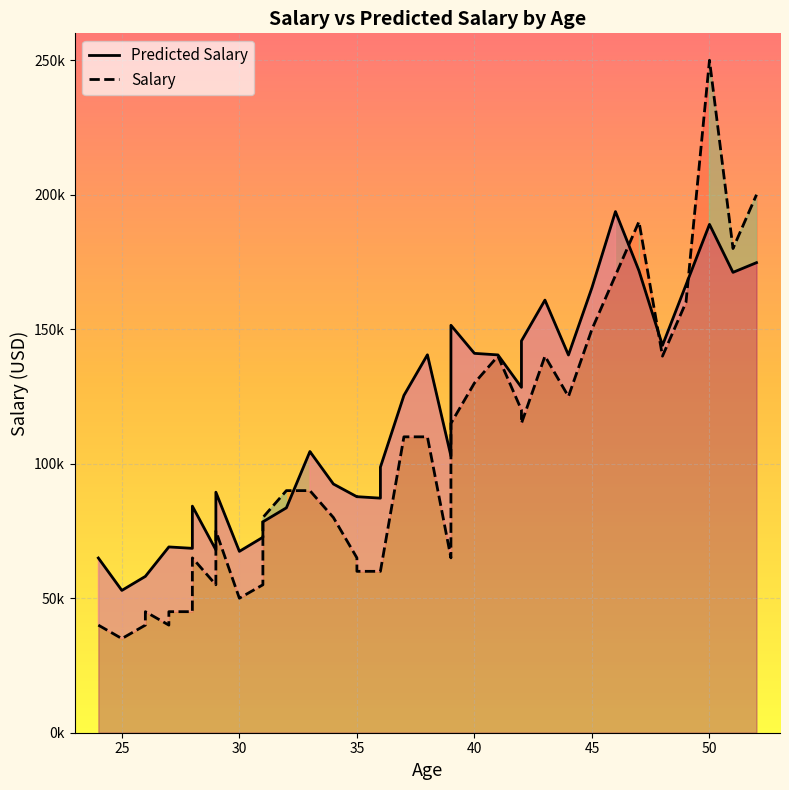

Which series has the largest total across all categories?

Predicted Salary